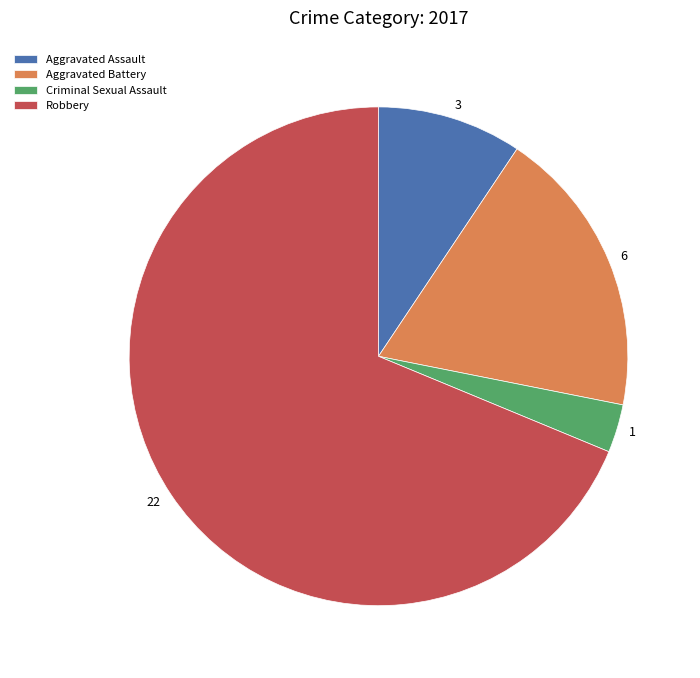

Between Robbery and Aggravated Assault, which is larger?

Robbery